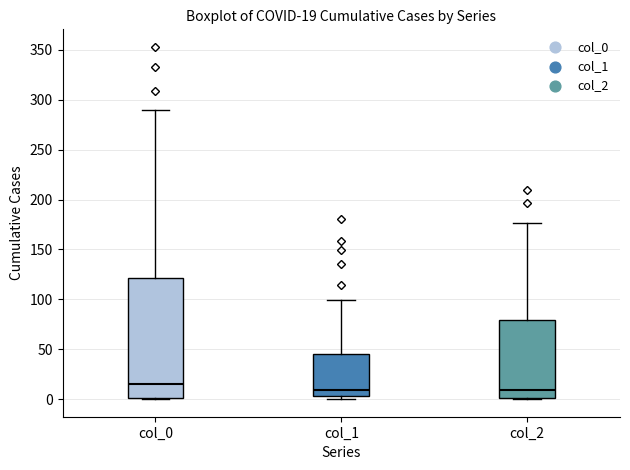

Which box is the tallest, from its lower edge to its upper edge?

col_0